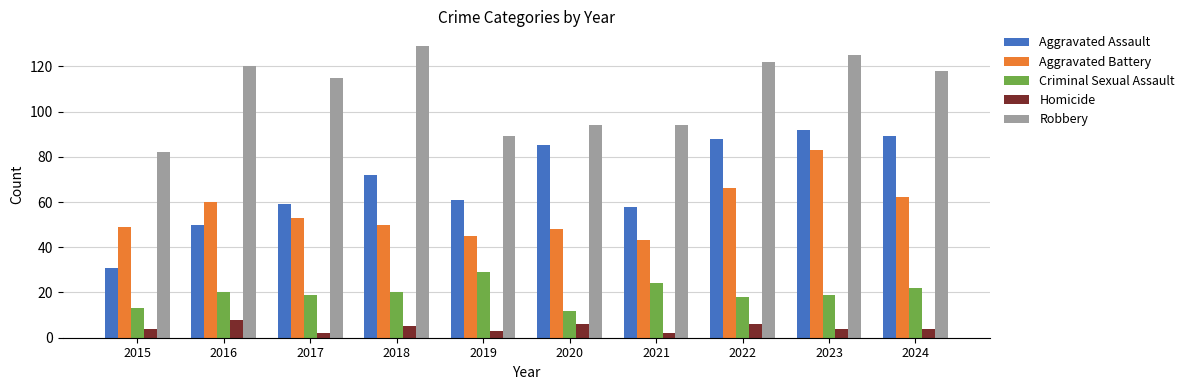

What is the total value across all series at 2017?

248